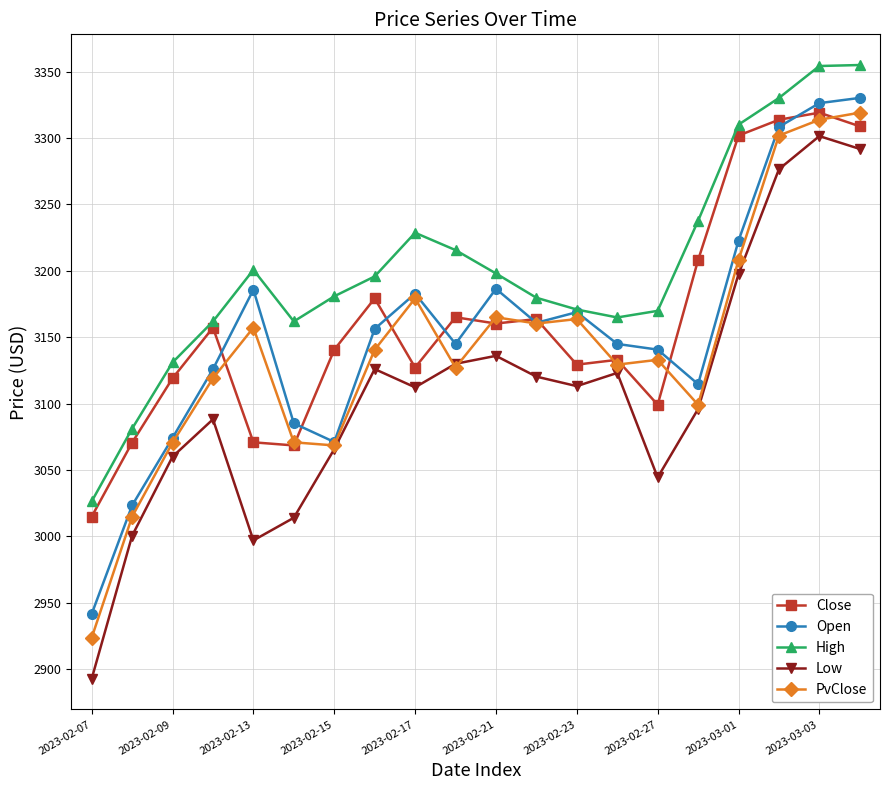

What is the value of the Close point at the 16th from the left?

3208.1